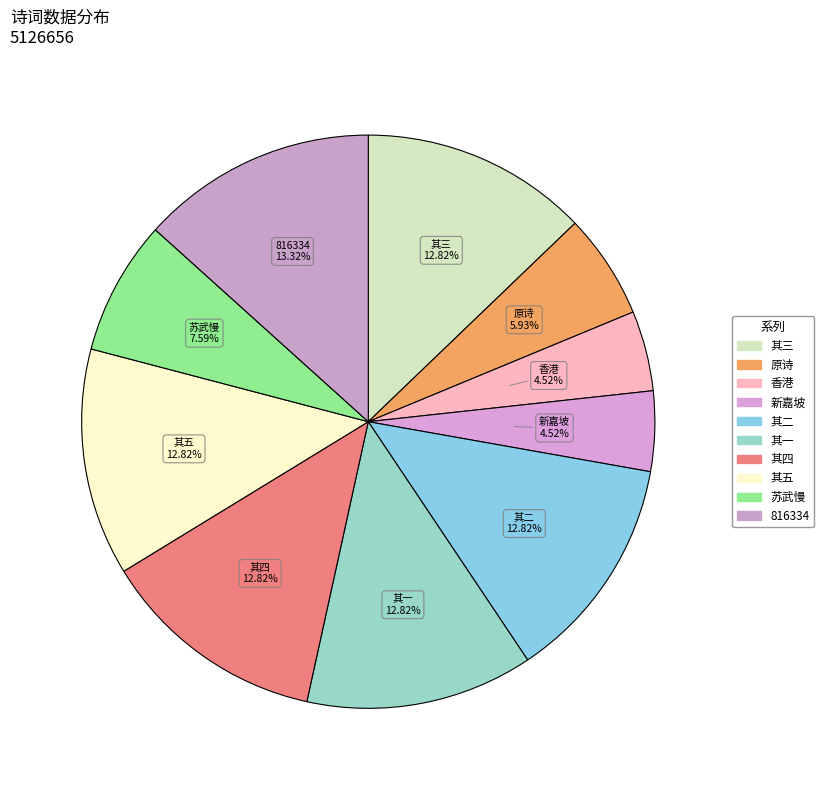

How many segments does this pie chart have?

10